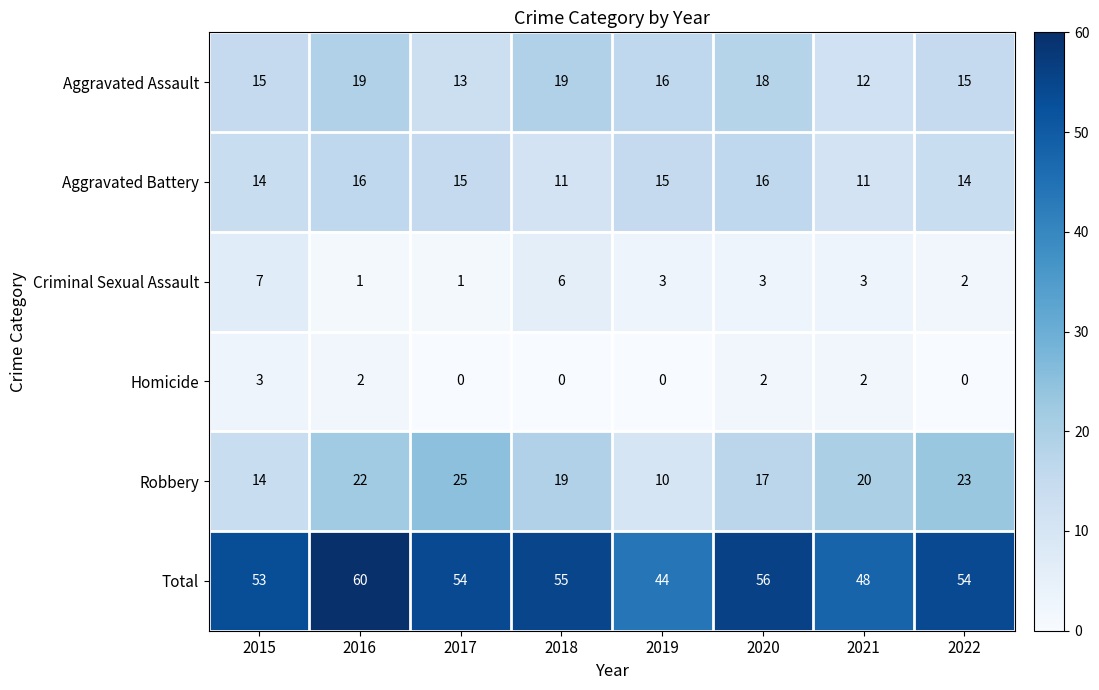

What is the difference between the maximum and minimum values in the Criminal Sexual Assault series?

6